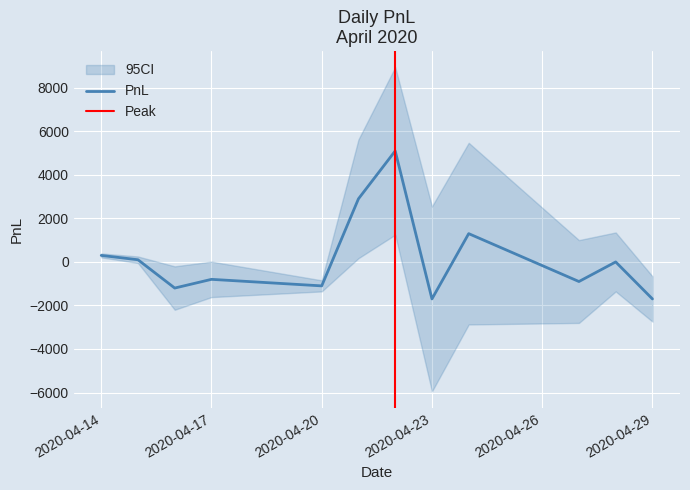

Reading left to right, what are all the values shown in this chart?

2020-04-14=300	2020-04-15=100	2020-04-16=-1200	2020-04-17=-800	2020-04-20=-1100	2020-04-21=2900	2020-04-22=5100	2020-04-23=-1700	2020-04-24=1300	2020-04-27=-900	2020-04-28=0	2020-04-29=-1700